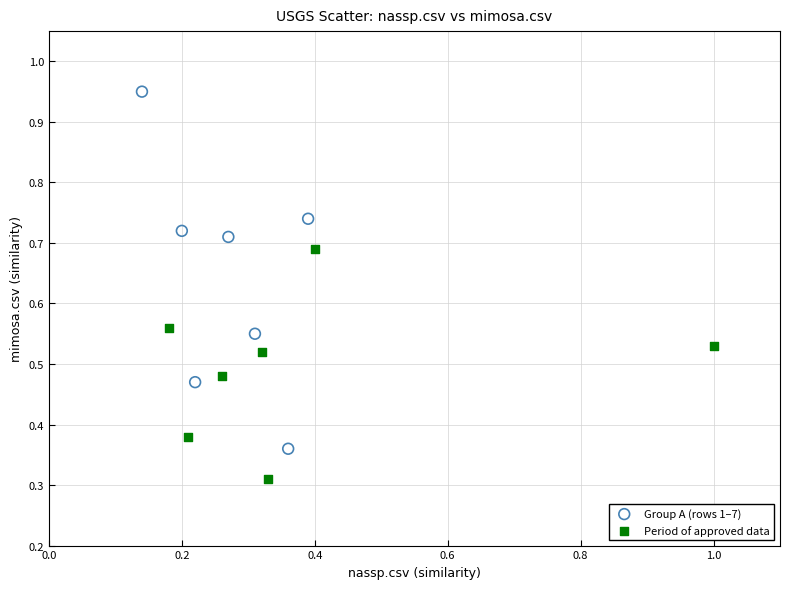

Which series contains the highest Y value?

Group A (rows 1–7)